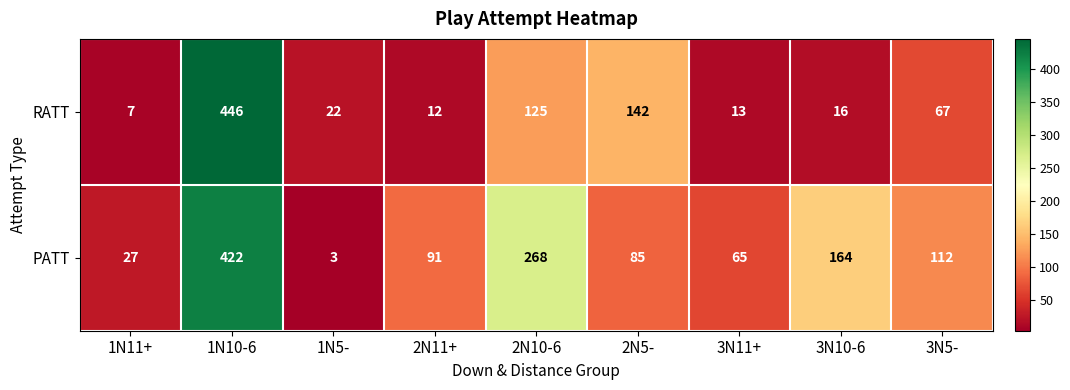

What is the difference between the highest and lowest values at 2N5-?

57